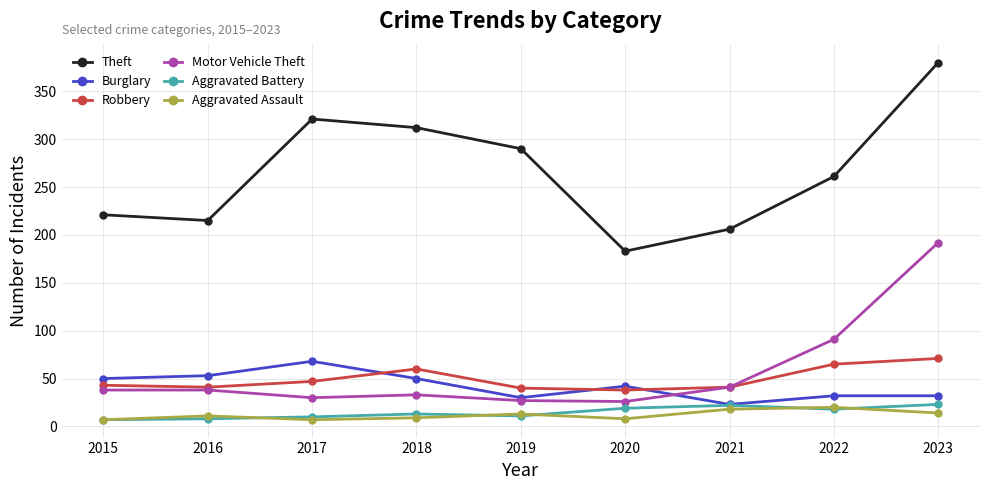

In Robbery, how many points are lower than both neighbors (excluding endpoints)?

2